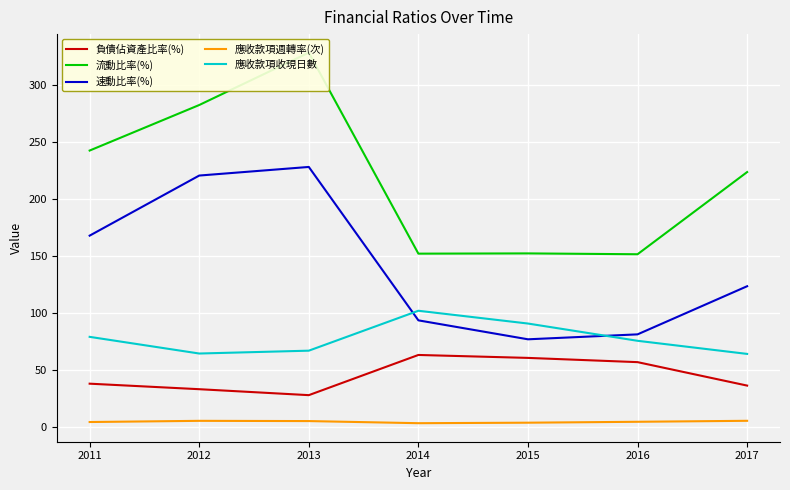

What is the value of the 流動比率(%) point at the 4th from the left?

152.3